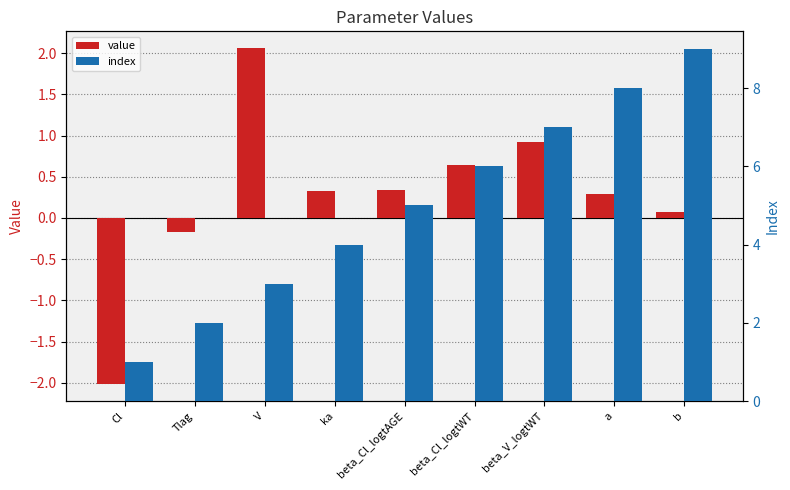

How many values in the index series exceed 5?

4